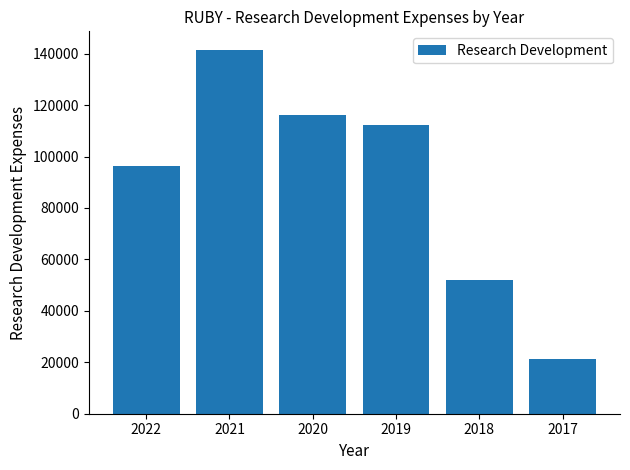

Where is the data nearest to the value 81400?

2022